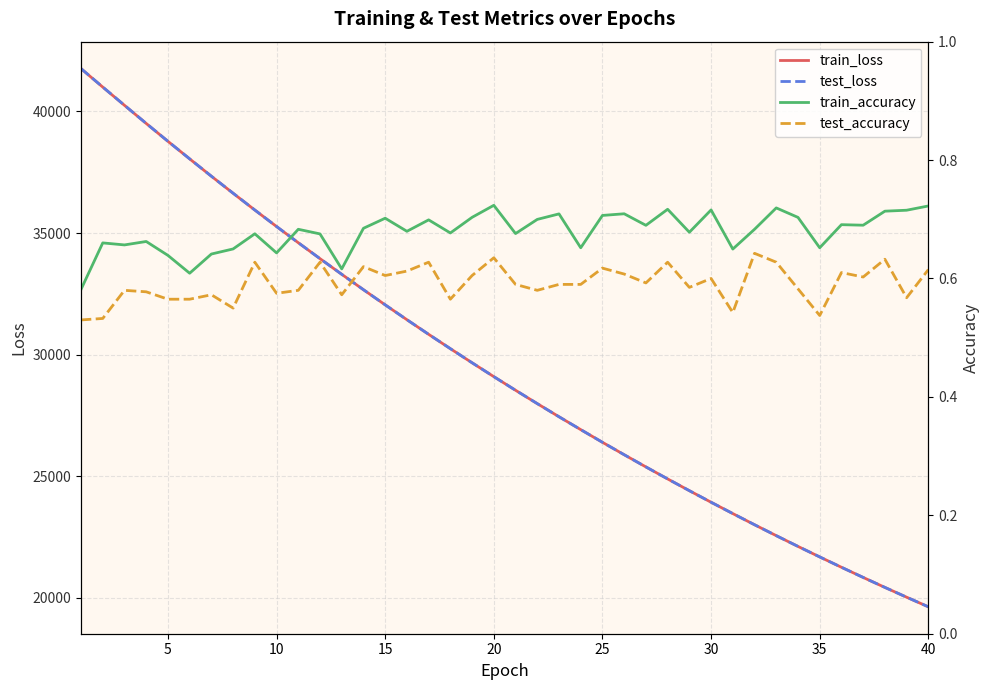

What is the minimum value for test_loss?

19631.8